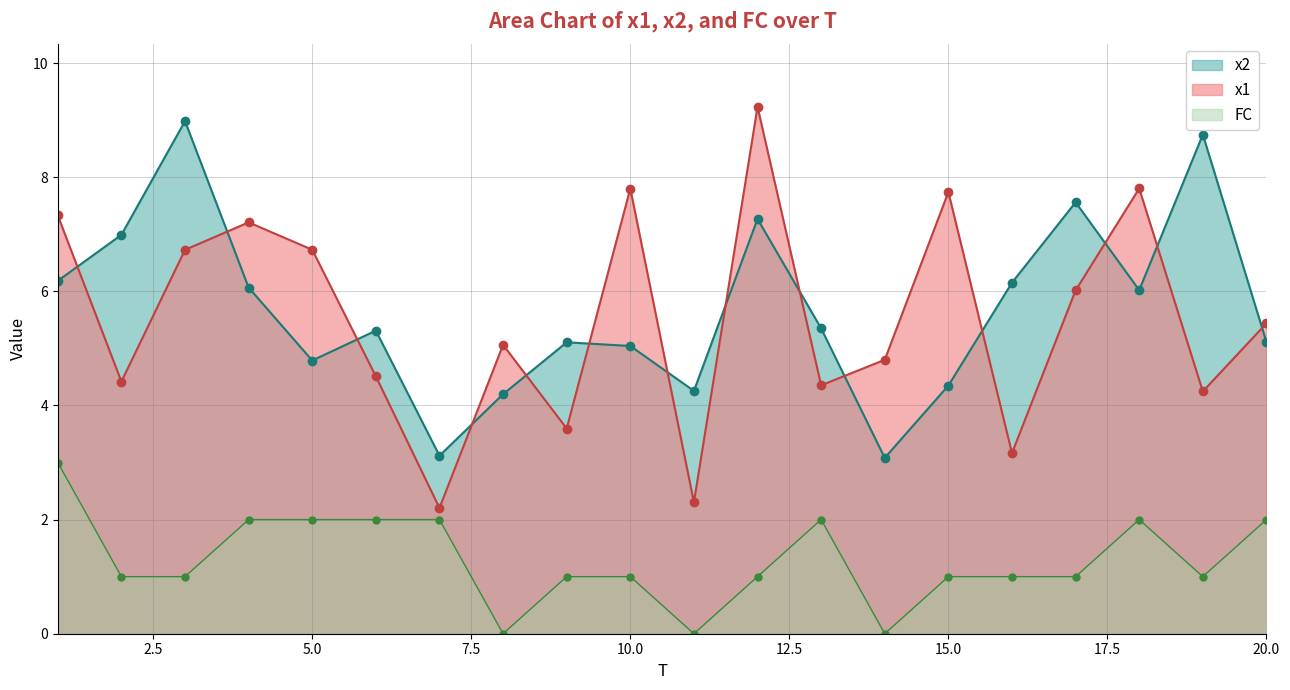

How many categories are shown in the chart?

20